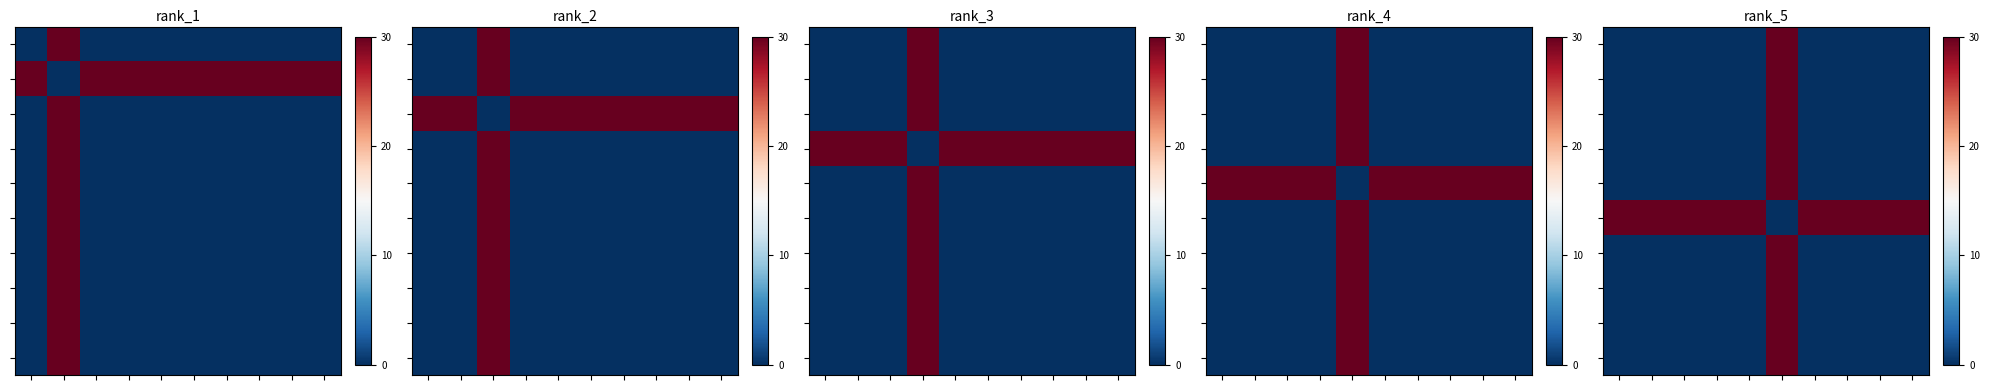

At which category does the chart reach its peak across all series?

5